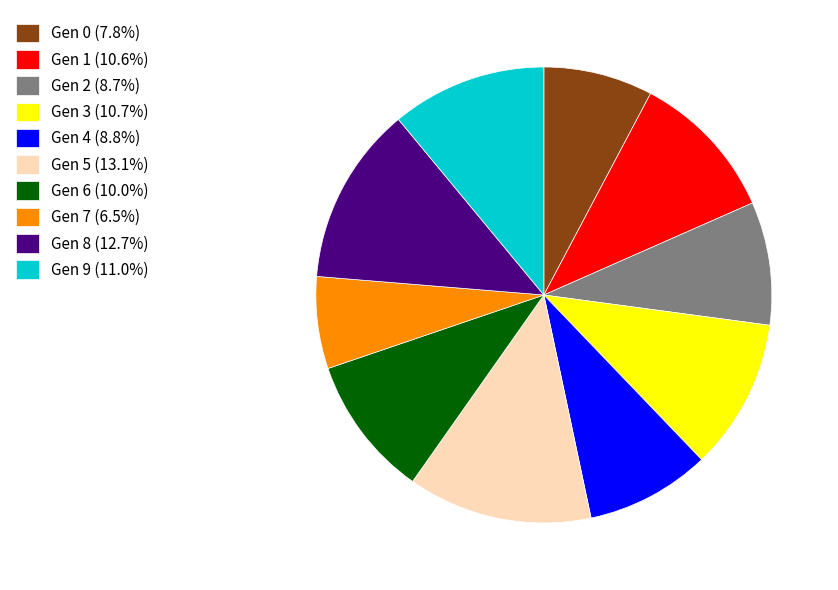

Is the sum of Gen 8 (12.7%) and Gen 6 (10.0%) greater than half?

No